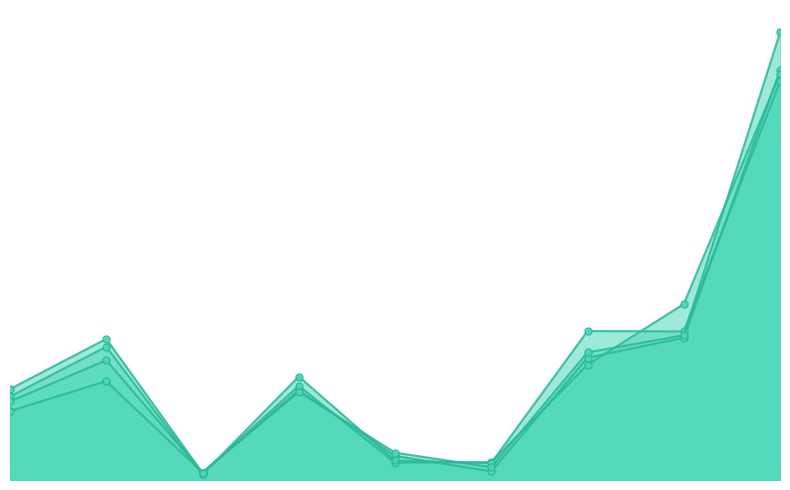

Is it true that 2015 equals 666 at Theft?

False